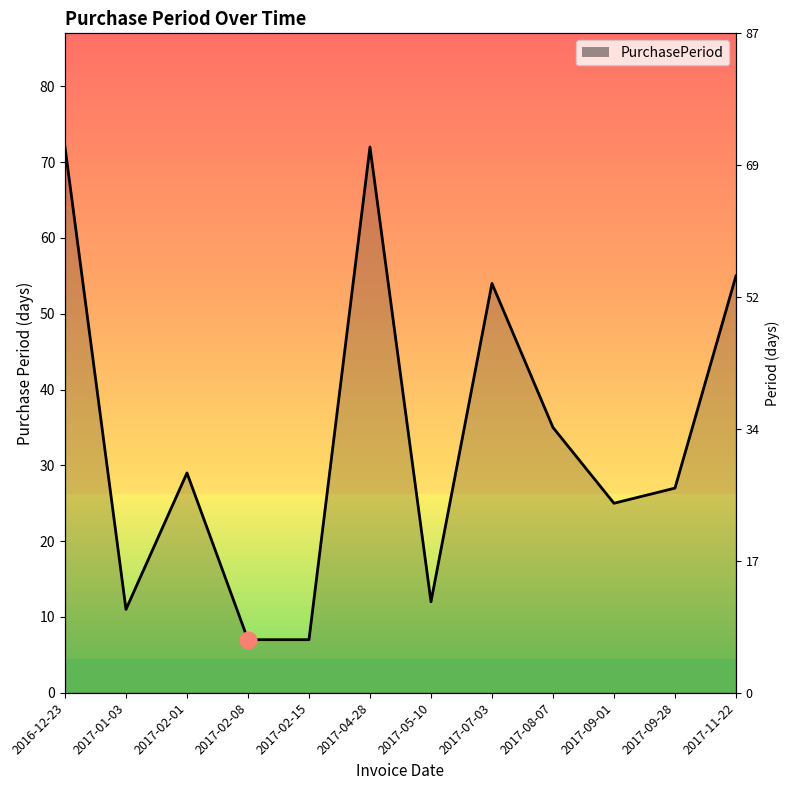

What is the sum of all values?

406